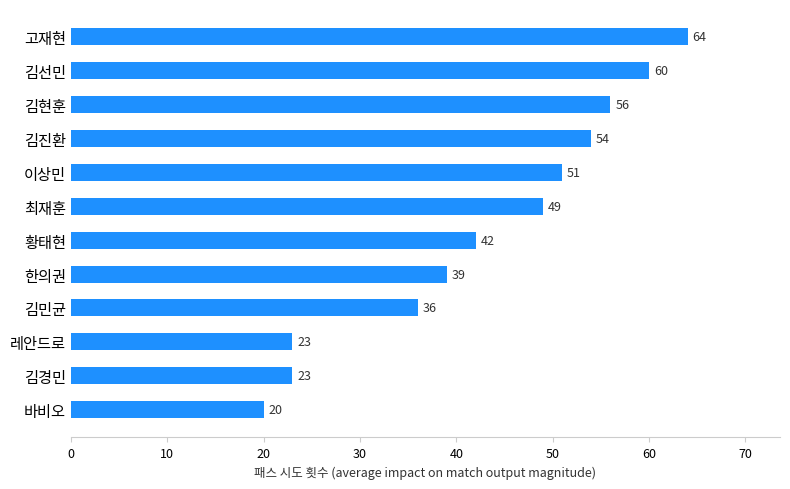

What is the change in value from 최재훈 to 김진환?

+5